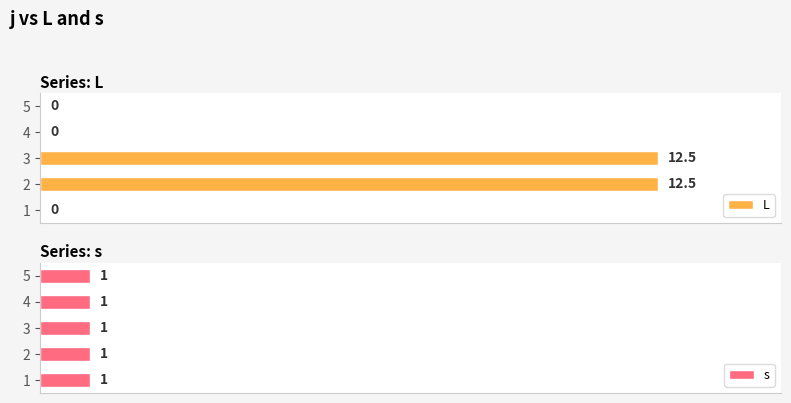

List the series in order of their peak value, highest first.

L, s